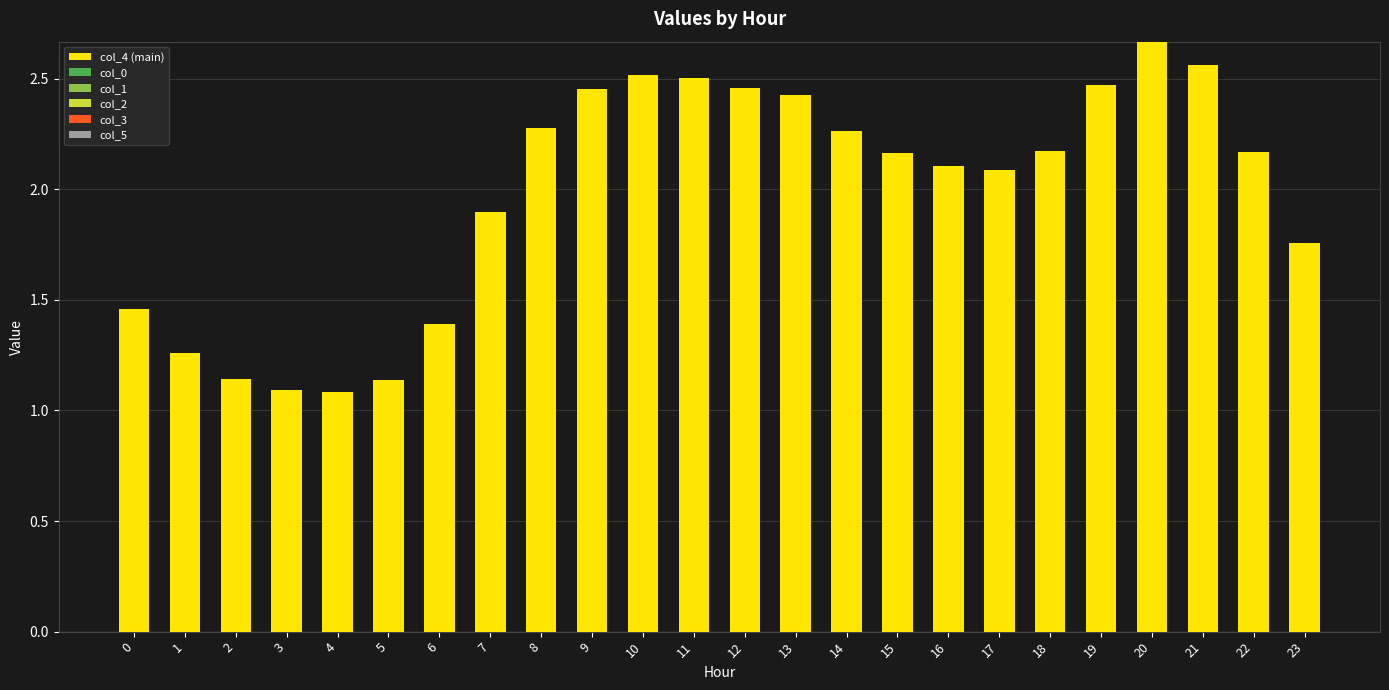

True or false: the data shows 2.2 at 18.

True